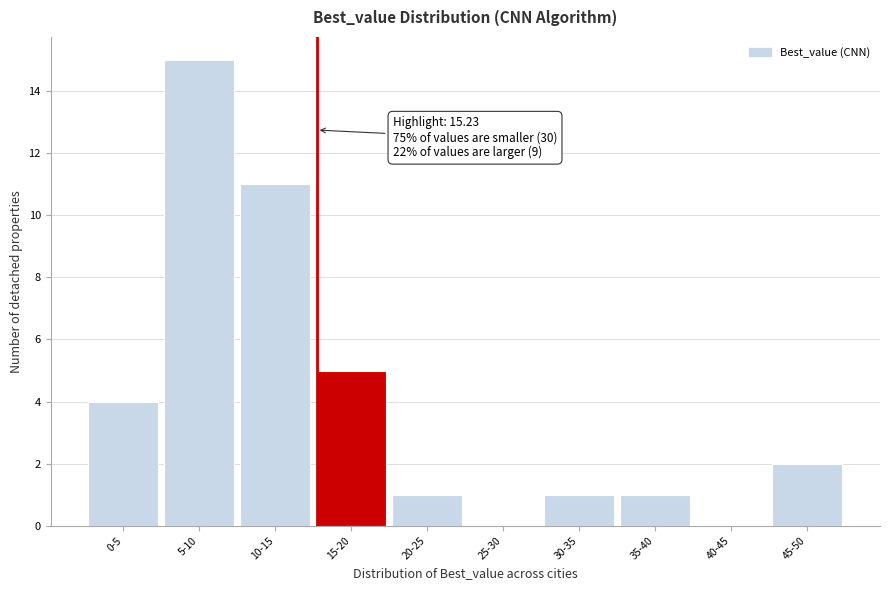

Reading left to right, transcribe all the data shown in this chart.

0-5=4	5-10=15	10-15=11	15-20=5	20-25=1	25-30=0	30-35=1	35-40=1	40-45=0	45-50=2